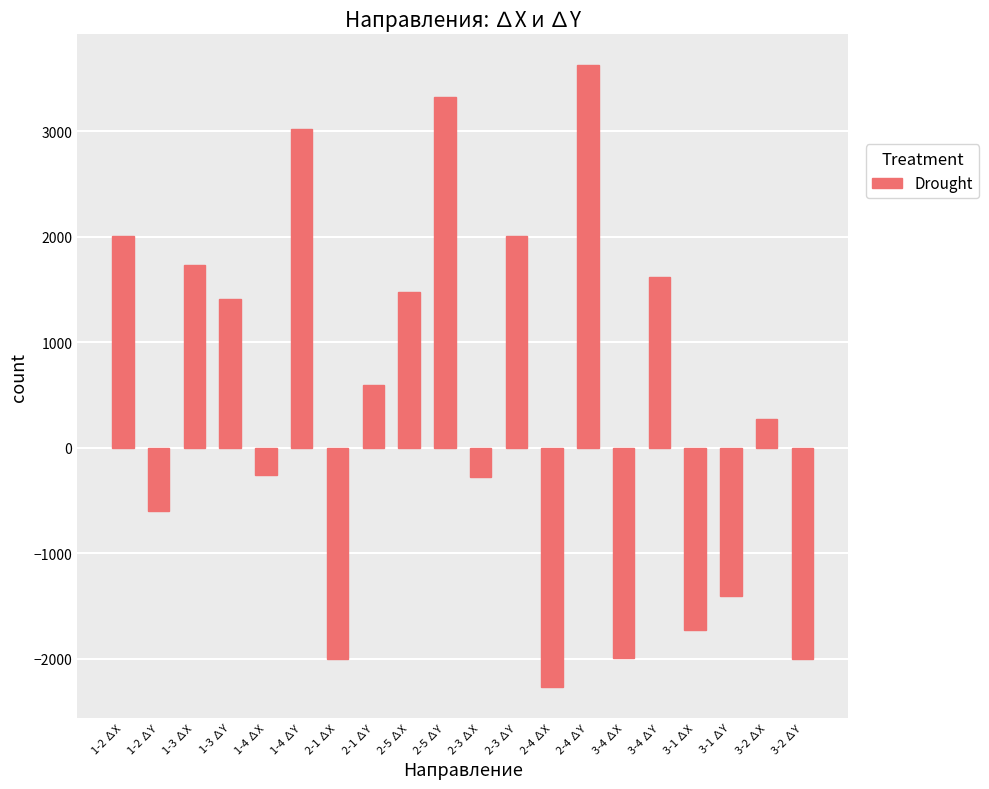

Which label corresponds to the largest value in the chart?

2-4 ∆Y